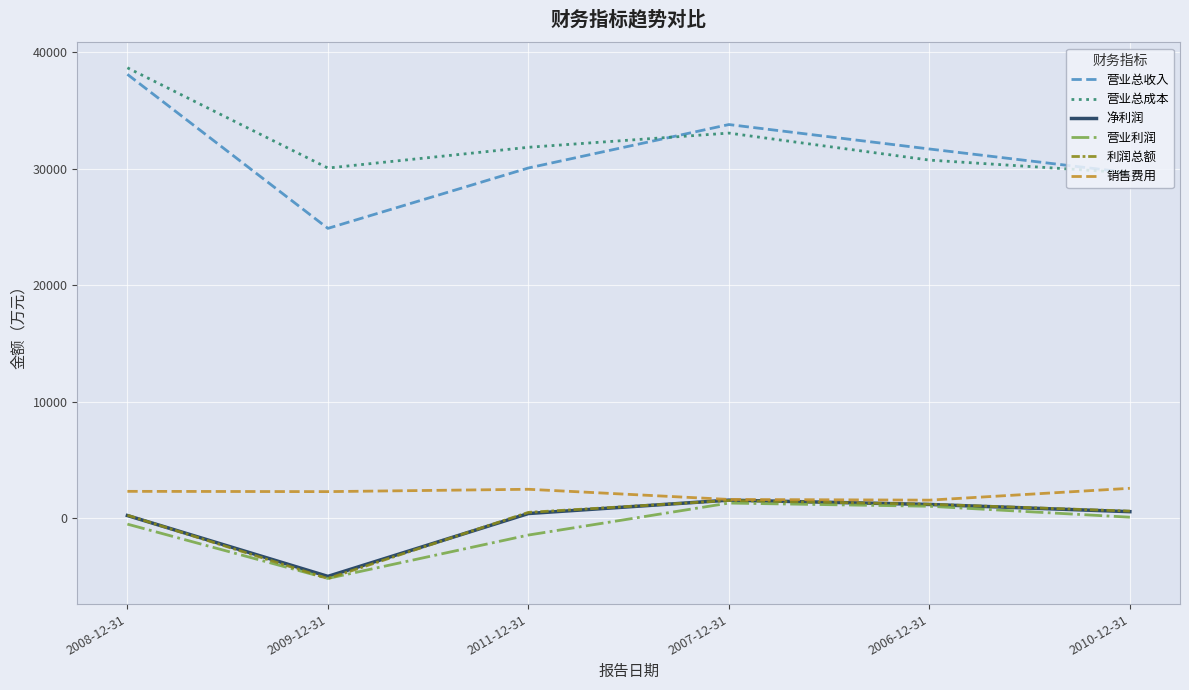

The value of 销售费用 at 2008-12-31 is 2295. True or false?

True